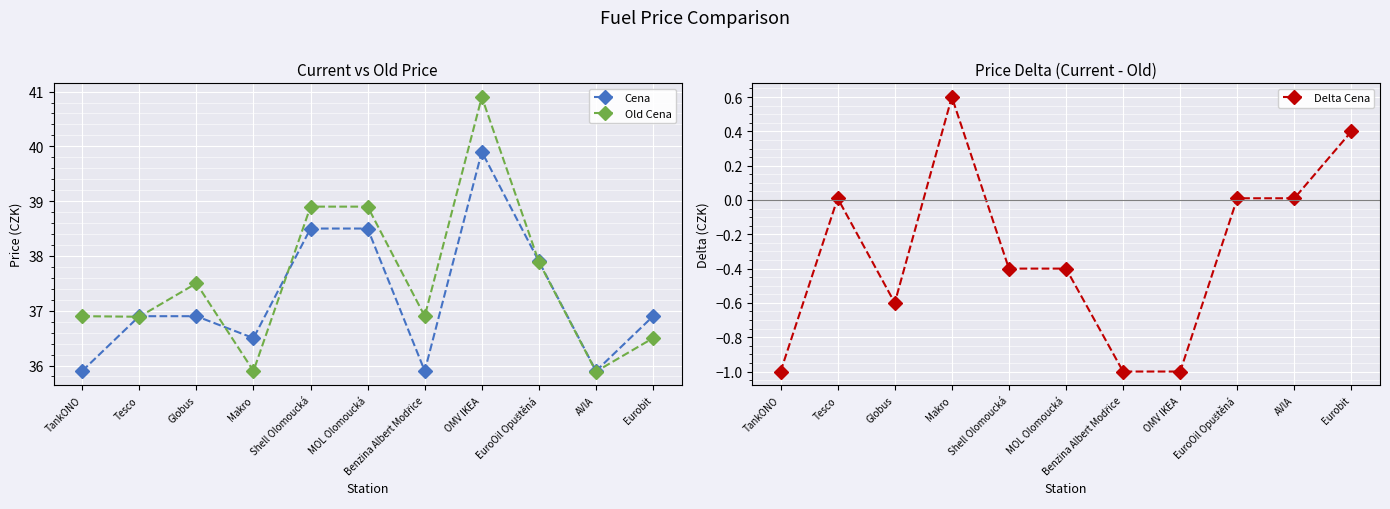

How many lines are shown in the chart?

3